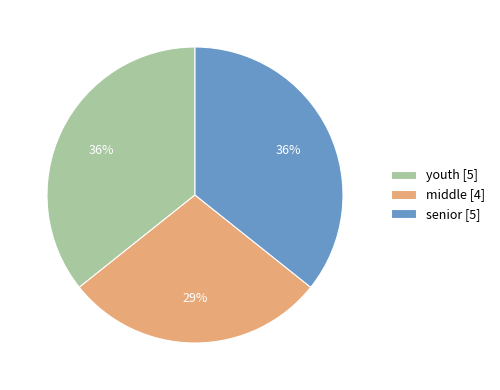

To the nearest percent, what is the difference between the middle and youth slice percentages?

7%